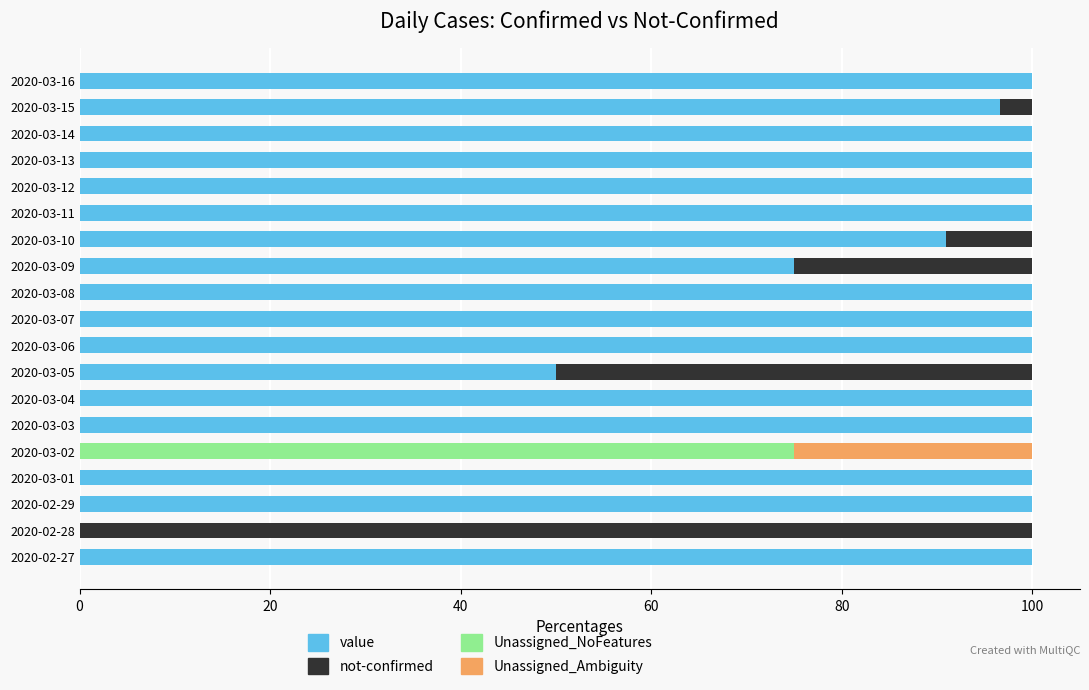

What is the total value across all series at 2020-03-06?

100.0